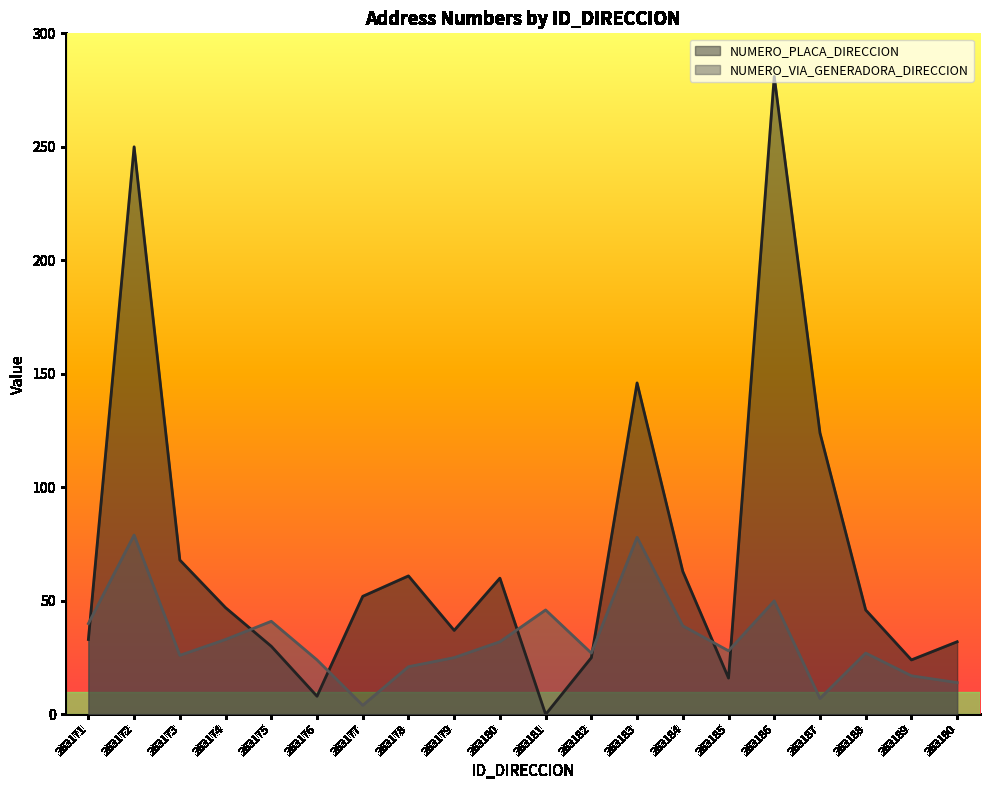

How many lines are shown in the chart?

2